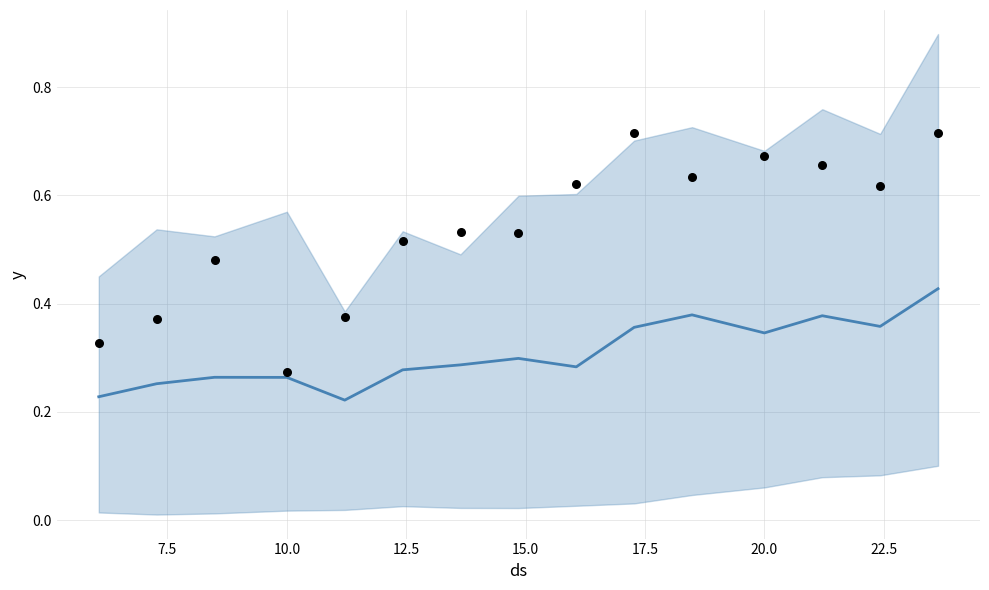

Which series has the largest total across all categories?

ground_truth